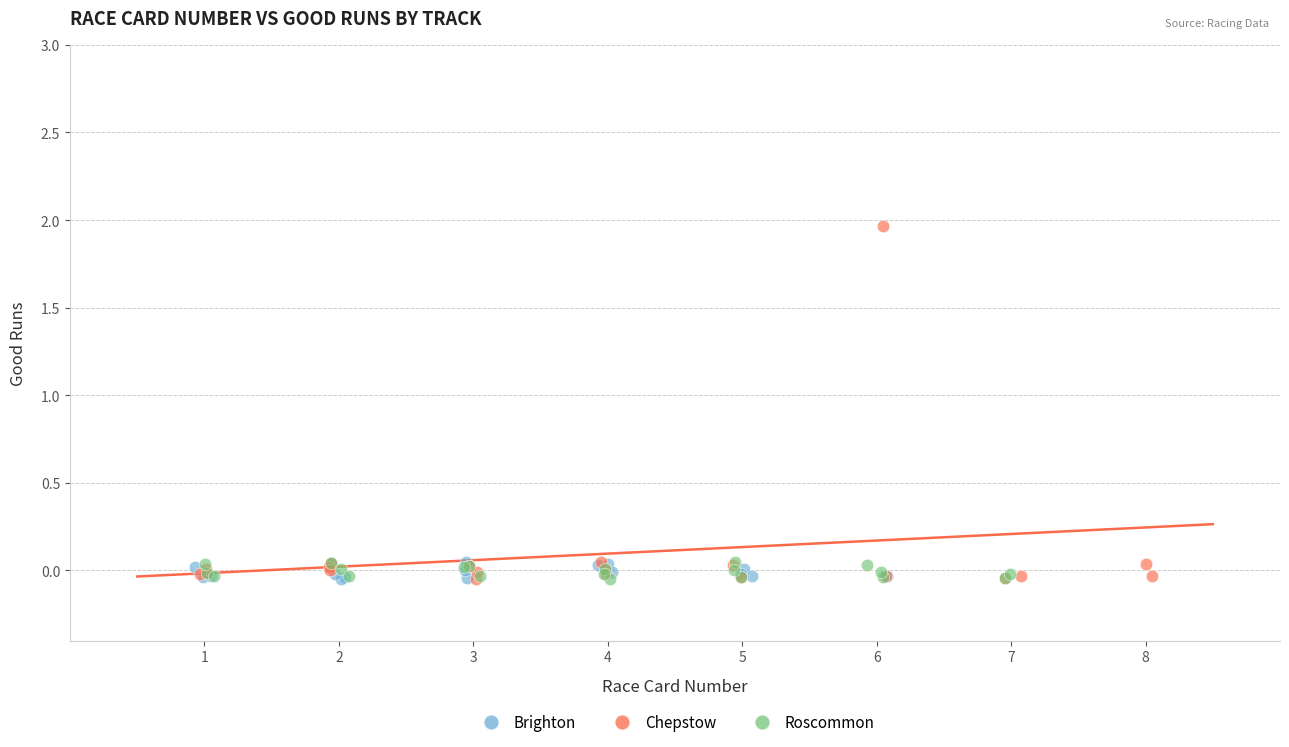

Which series has the largest Y range (max minus min)?

Chepstow